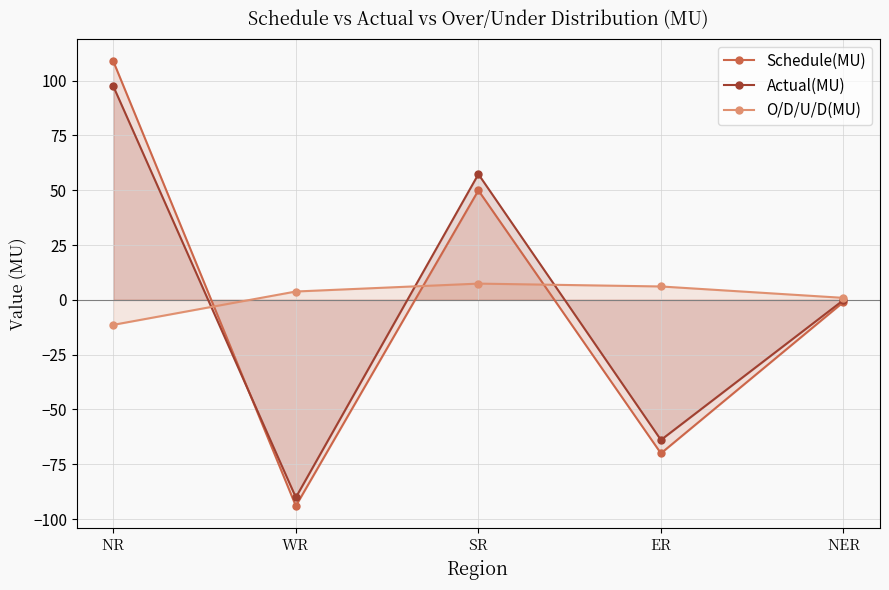

Is it true that Schedule(MU) equals -70.0 at ER?

True